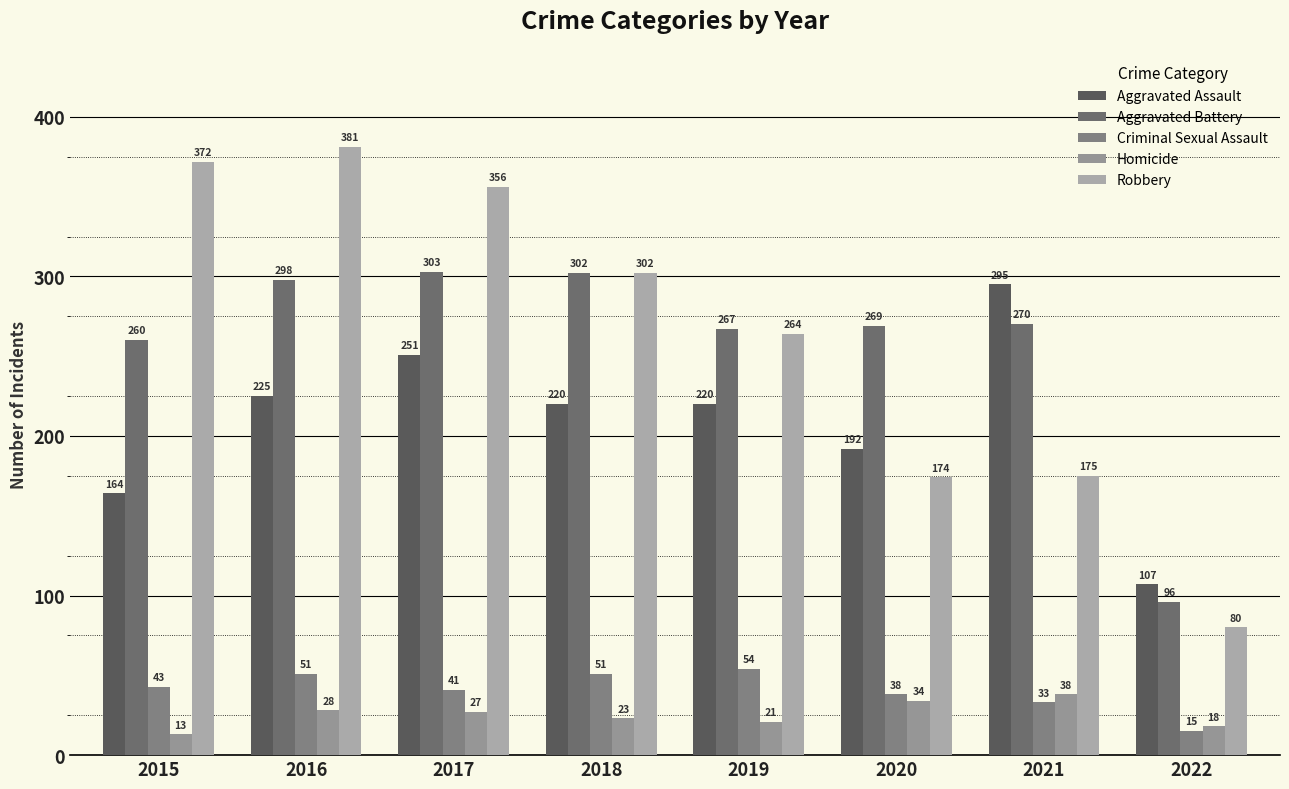

How many series are shown in this chart?

5